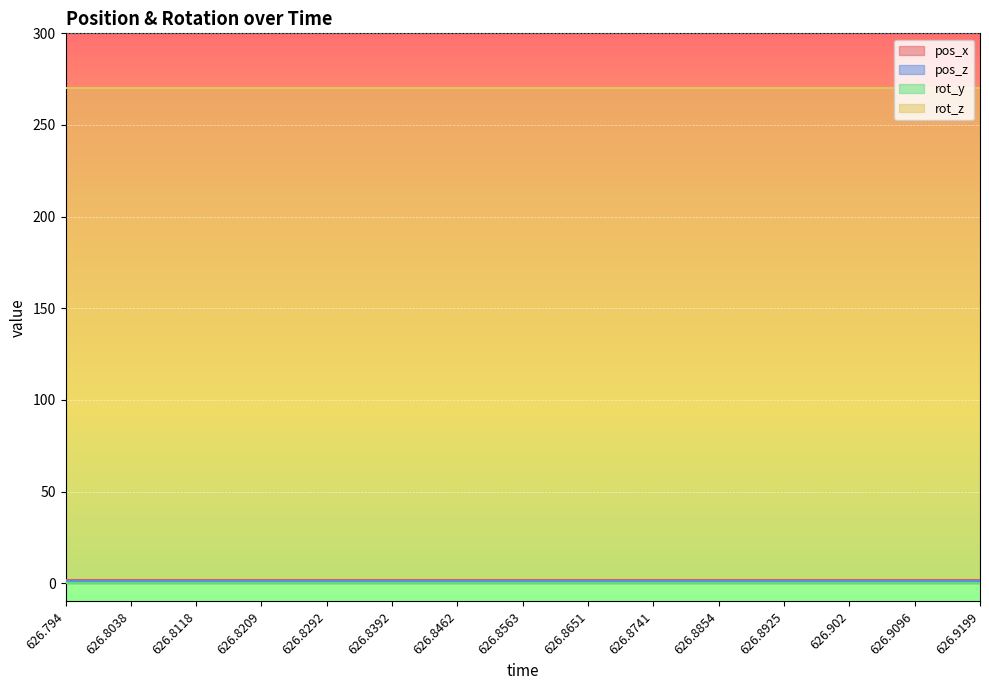

What is the lowest value of the pos_x series?

1.9